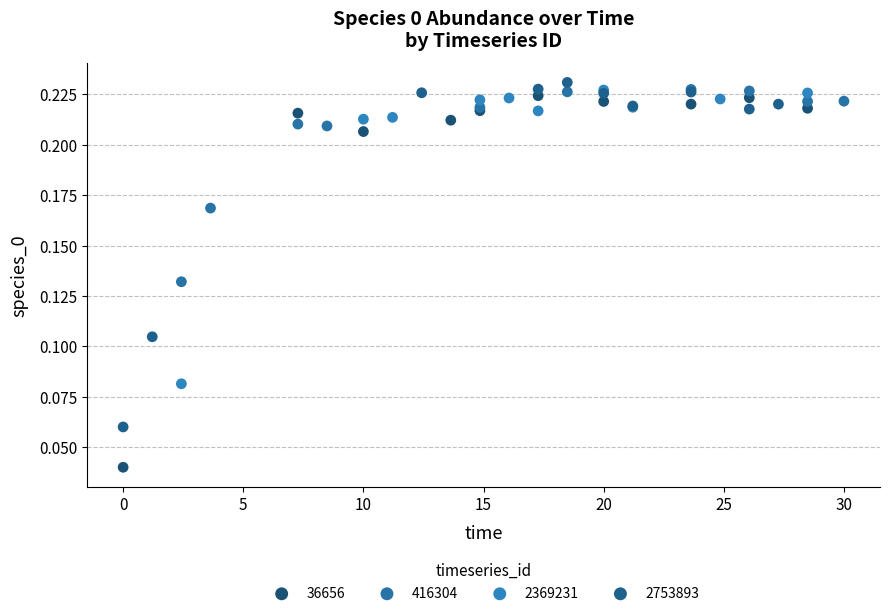

Which series has the largest Y range (max minus min)?

36656